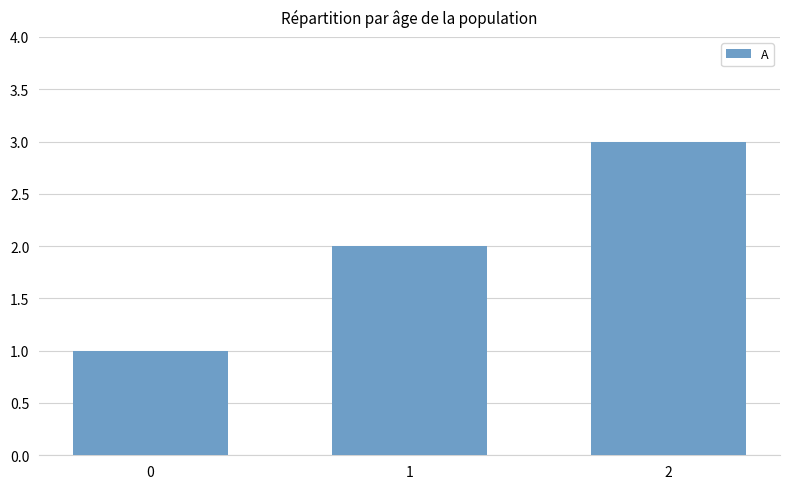

How many data points are less than 2?

1